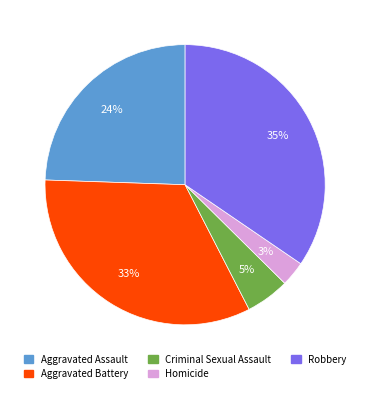

The Robbery slice represents 35% of the pie. True or false?

True